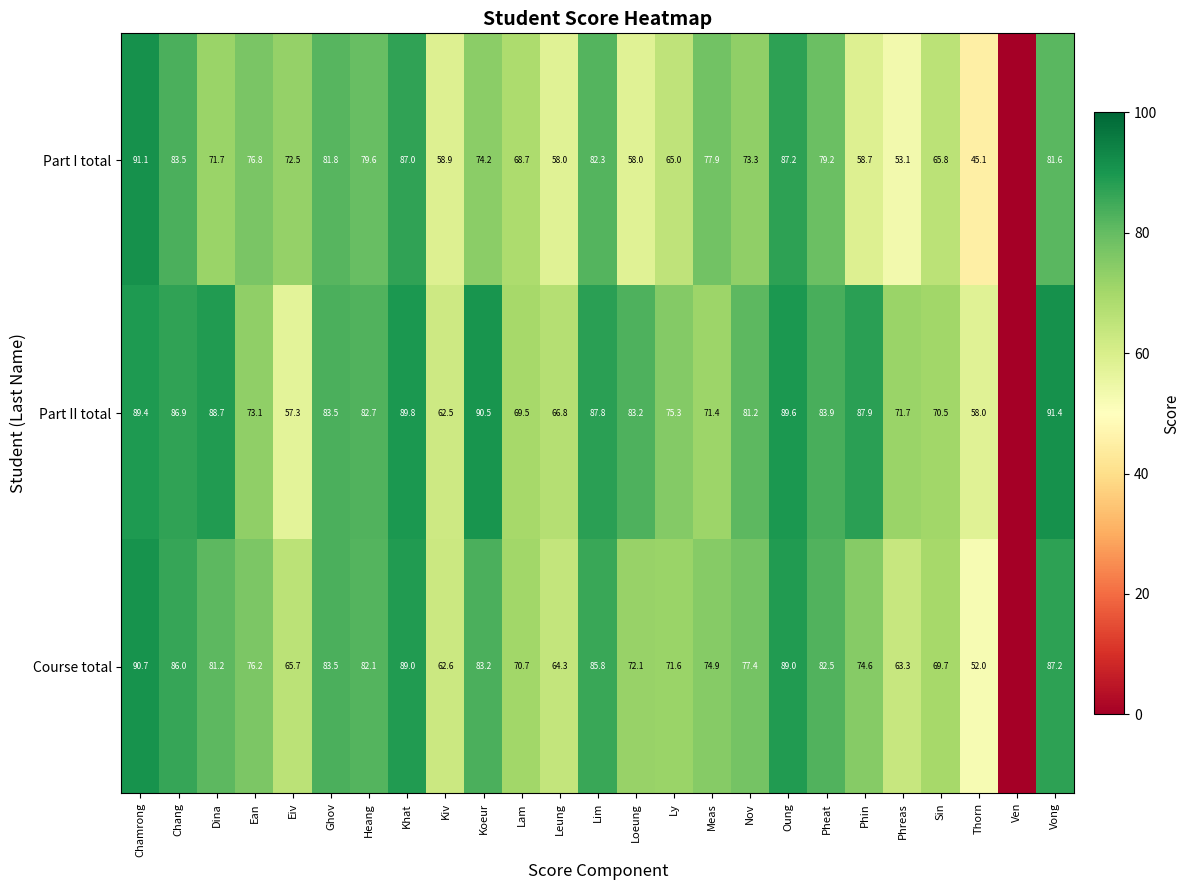

What is the difference between the Course total values at Vong and Eiv?

21.5